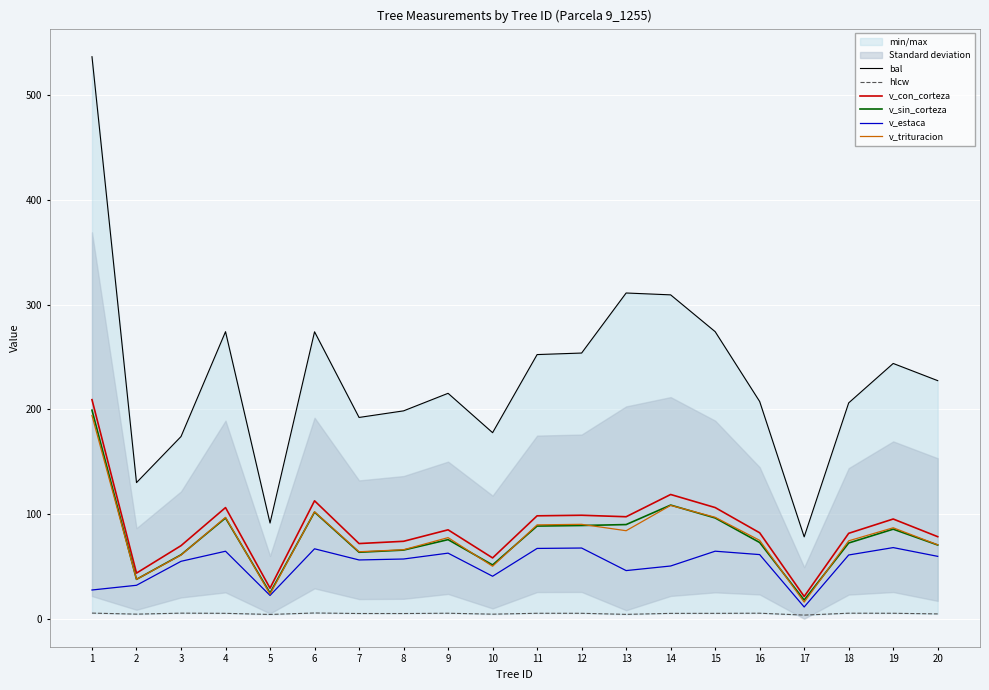

True or false: v_estaca and v_trituracion intersect in this chart.

False